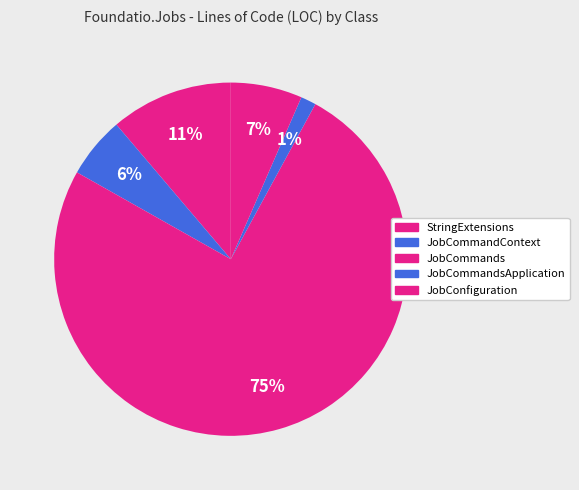

How many segments does this pie chart have?

5